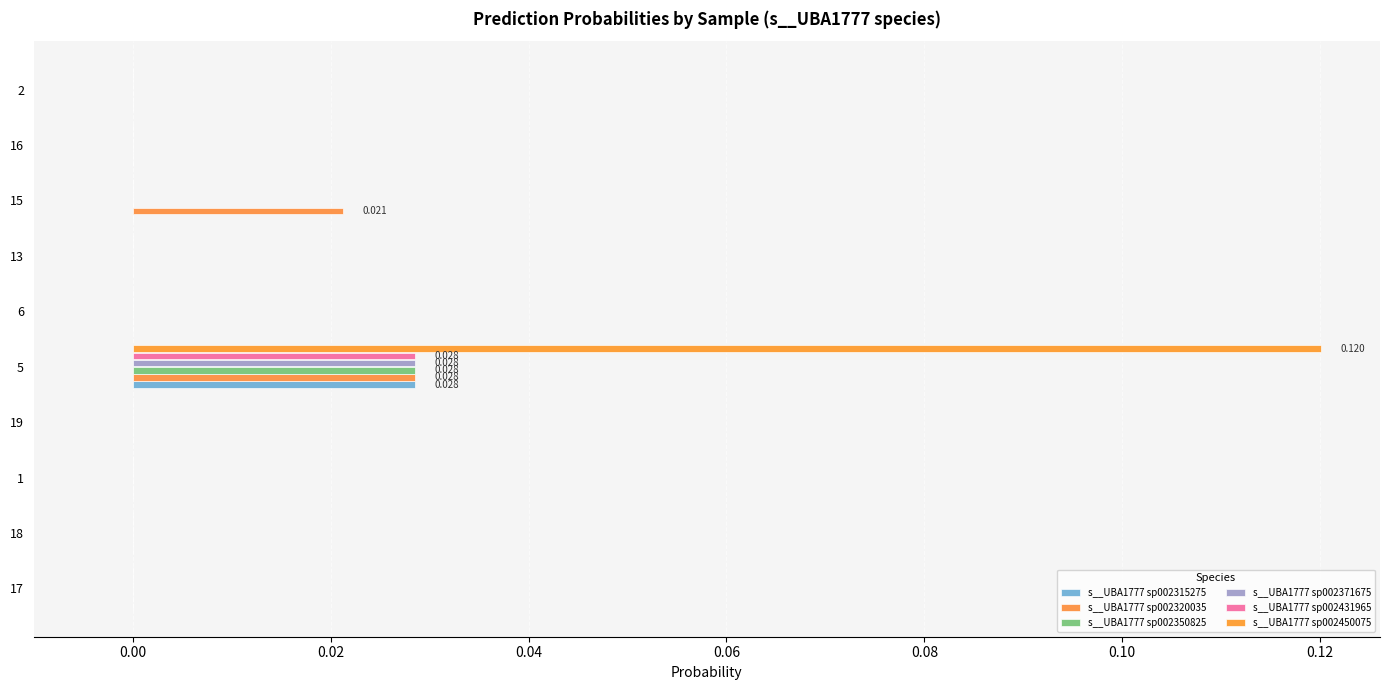

What are all the series names shown in the legend?

s__UBA1777 sp002315275, s__UBA1777 sp002320035, s__UBA1777 sp002350825, s__UBA1777 sp002371675, s__UBA1777 sp002431965, s__UBA1777 sp002450075